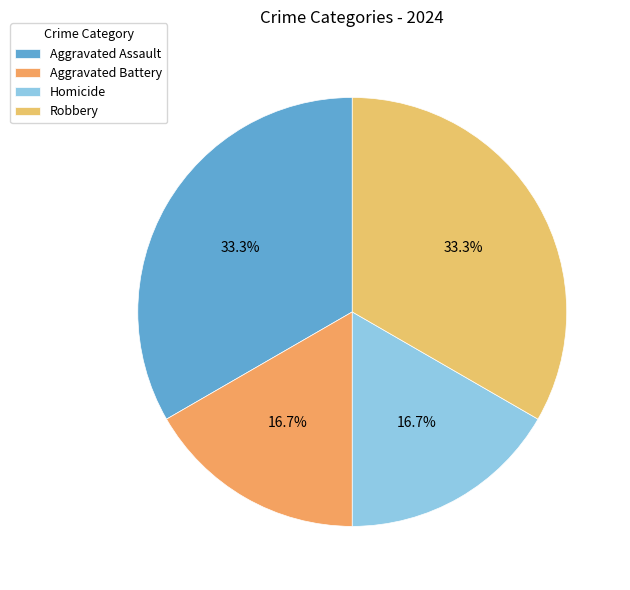

To the nearest percent, what is the average slice percentage?

25%